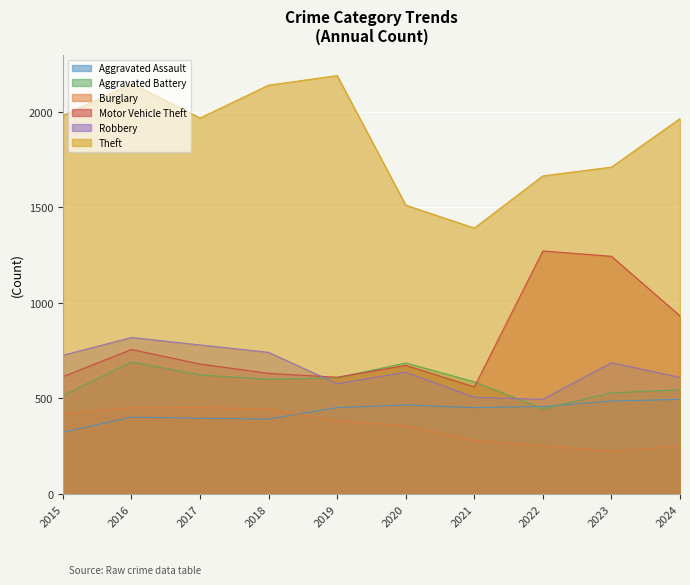

Is it true that Motor Vehicle Theft equals 1277 at 2016?

False